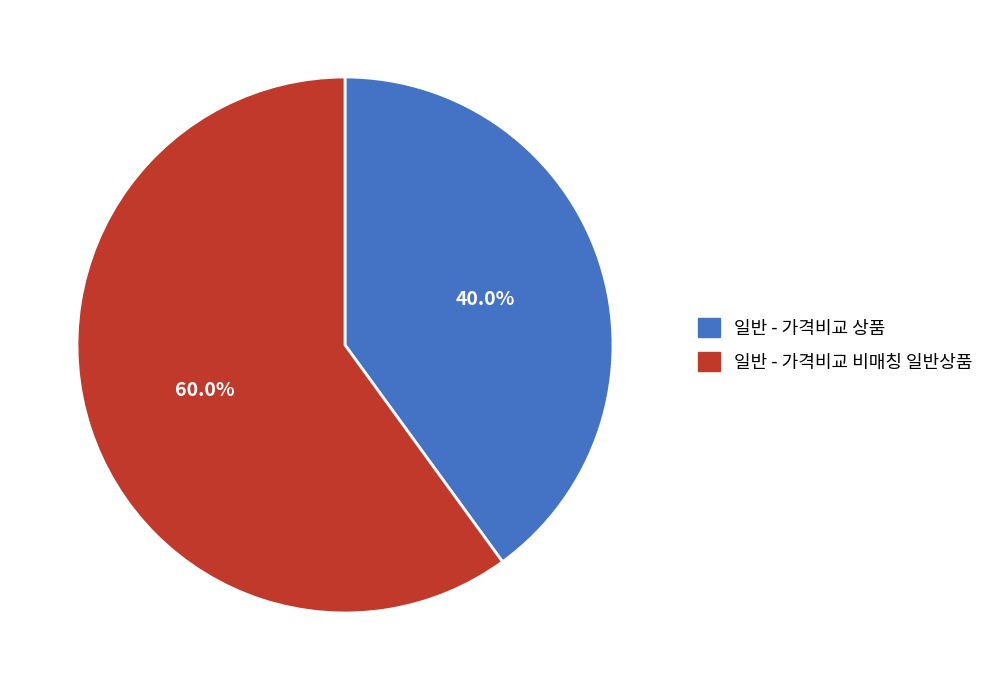

The 일반 - 가격비교 상품 slice represents 50% of the pie. True or false?

False